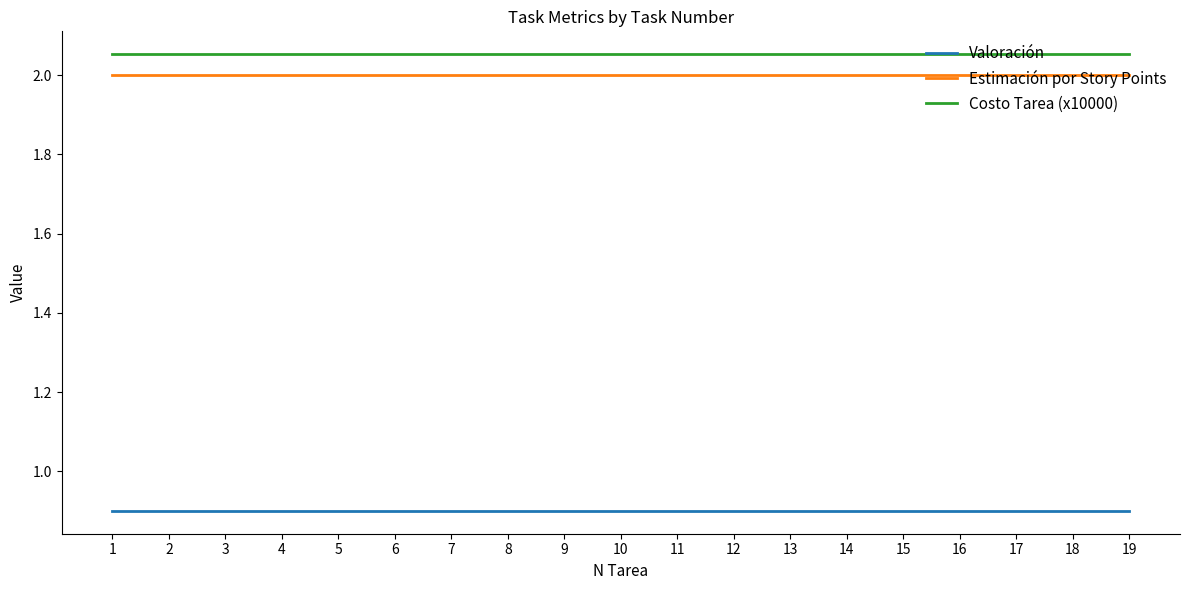

True or false: Valoración and Estimación por Story Points cross at least once.

False